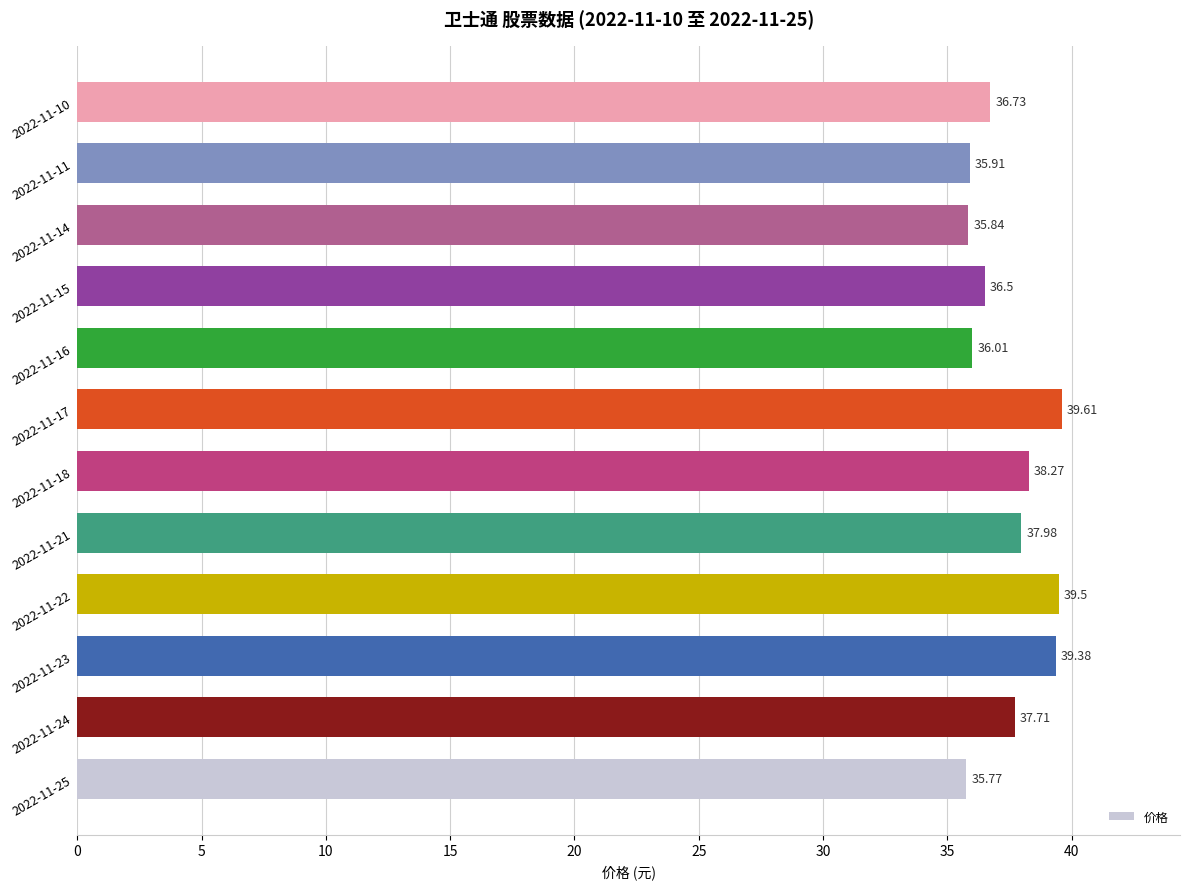

Which label corresponds to the largest value in the chart?

2022-11-17